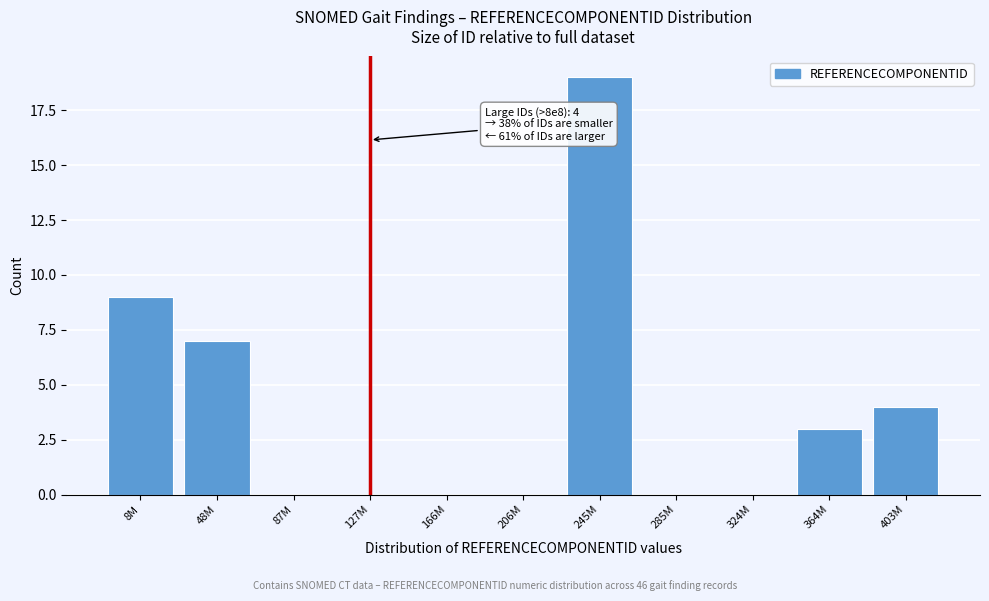

Reading left to right, transcribe all the data shown in this chart.

8M=9	48M=7	87M=0	127M=0	166M=0	206M=0	245M=19	285M=0	324M=0	364M=3	403M=4